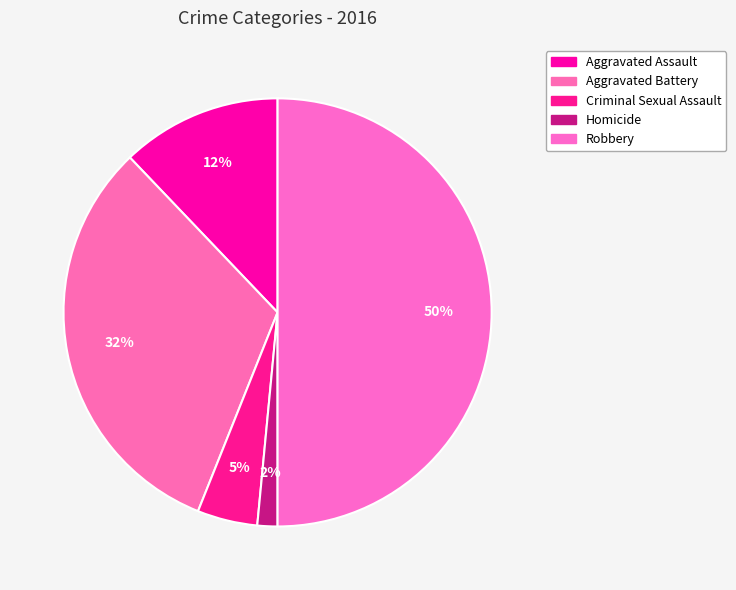

Count the number of slices in the pie.

5